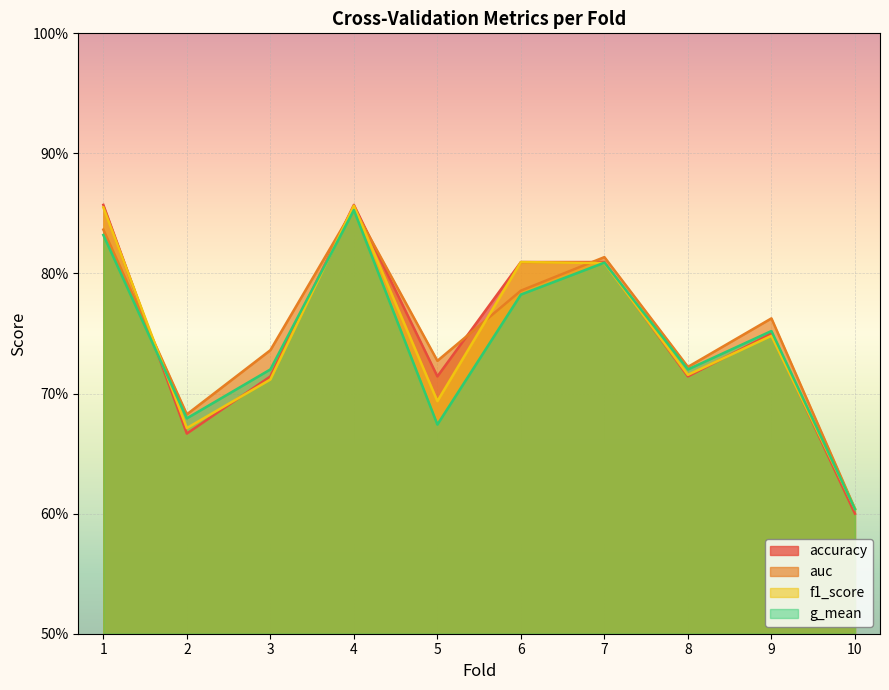

How many lines are shown in the chart?

4